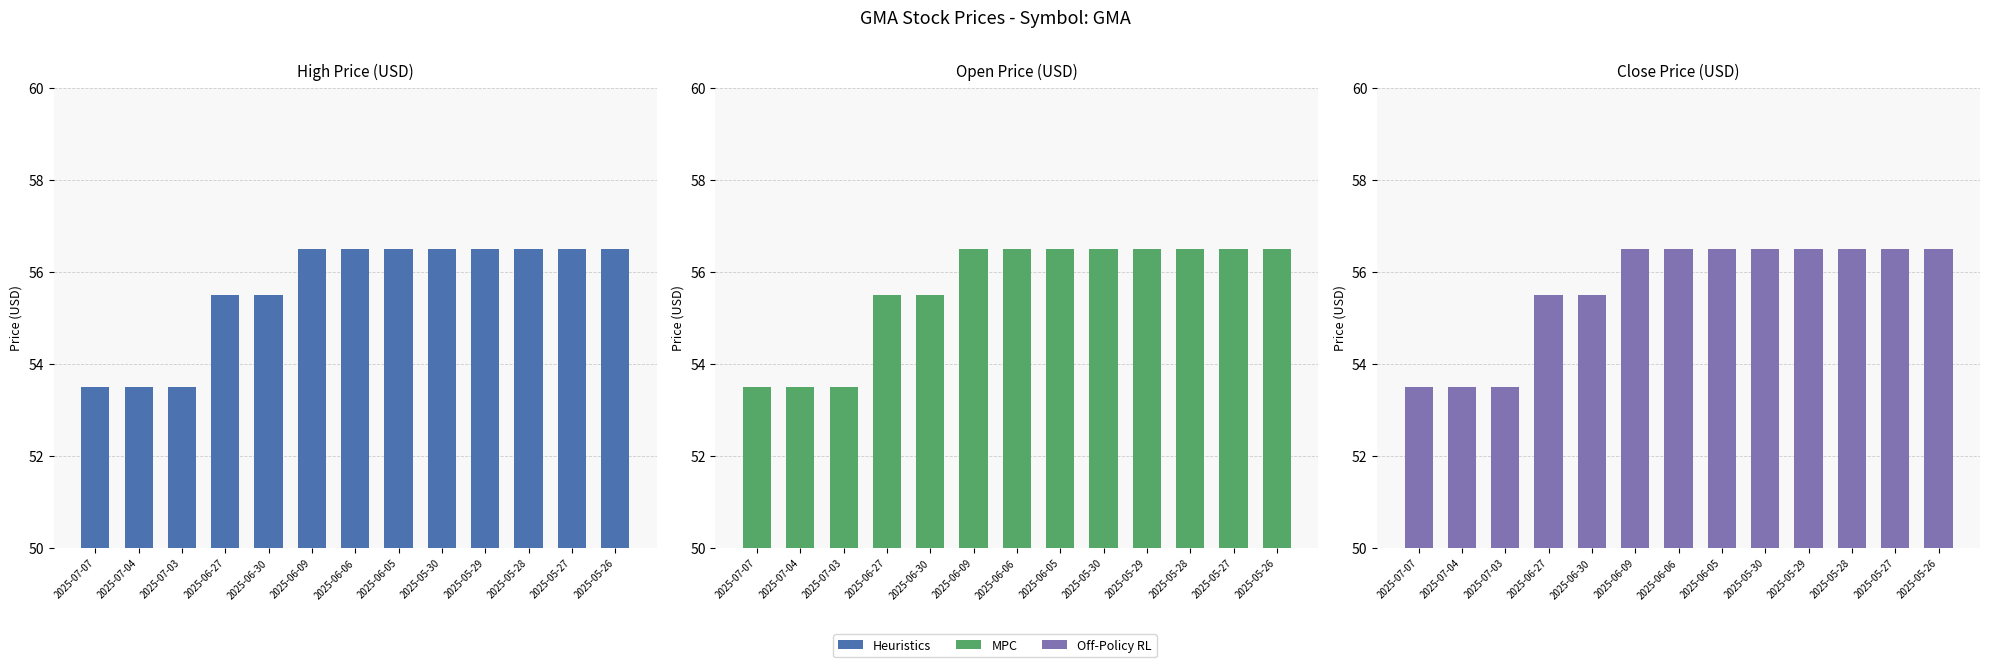

What is the value of the Heuristics bar at the 7th from the left?

56.5